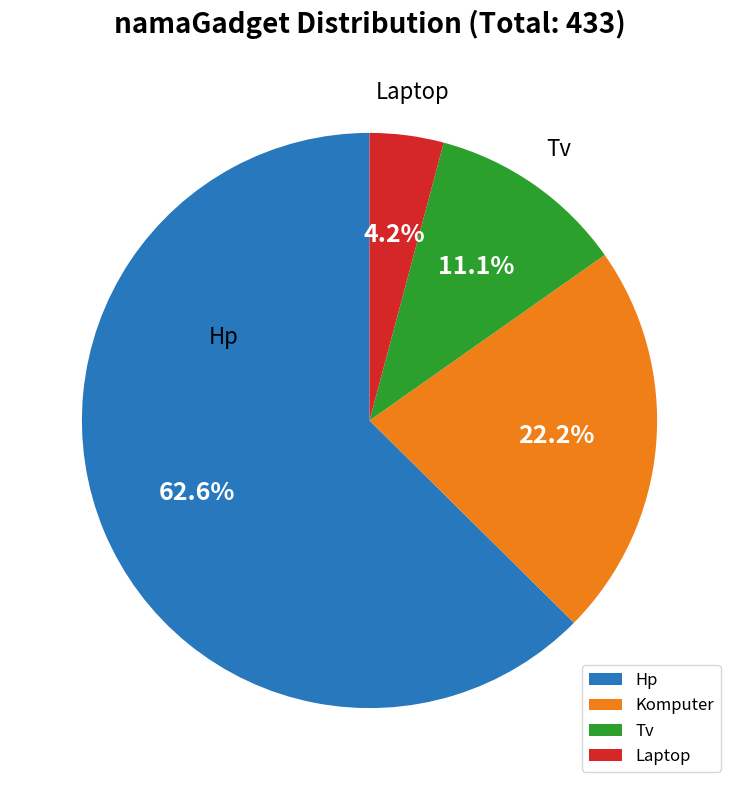

To the nearest percent, what portion does Hp represent?

63%